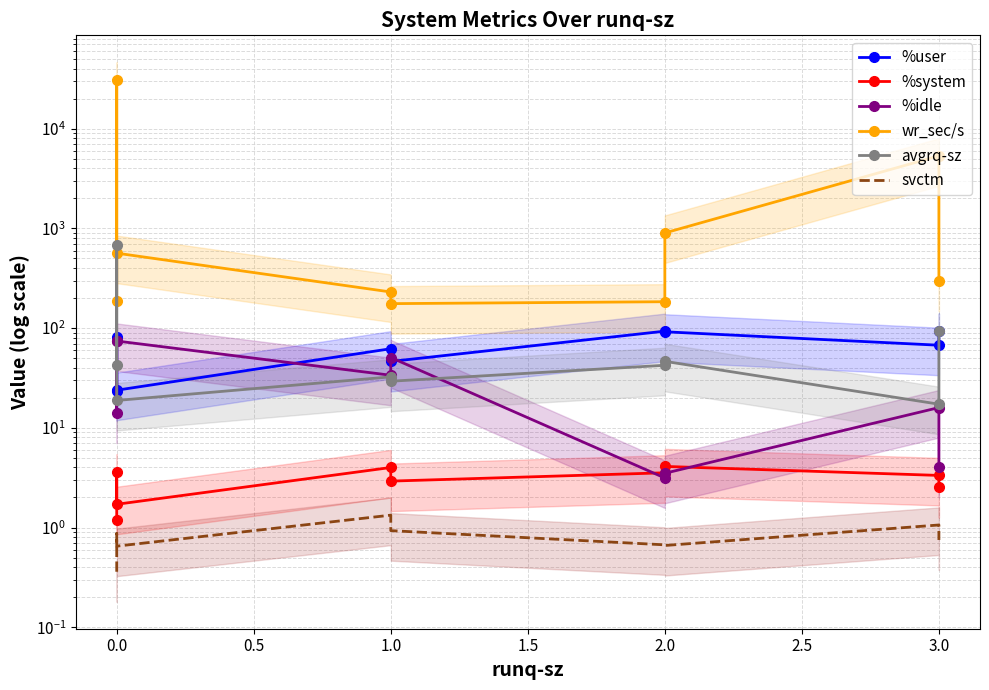

True or false: avgrq-sz has a value of 15.6 at 1.0.

False